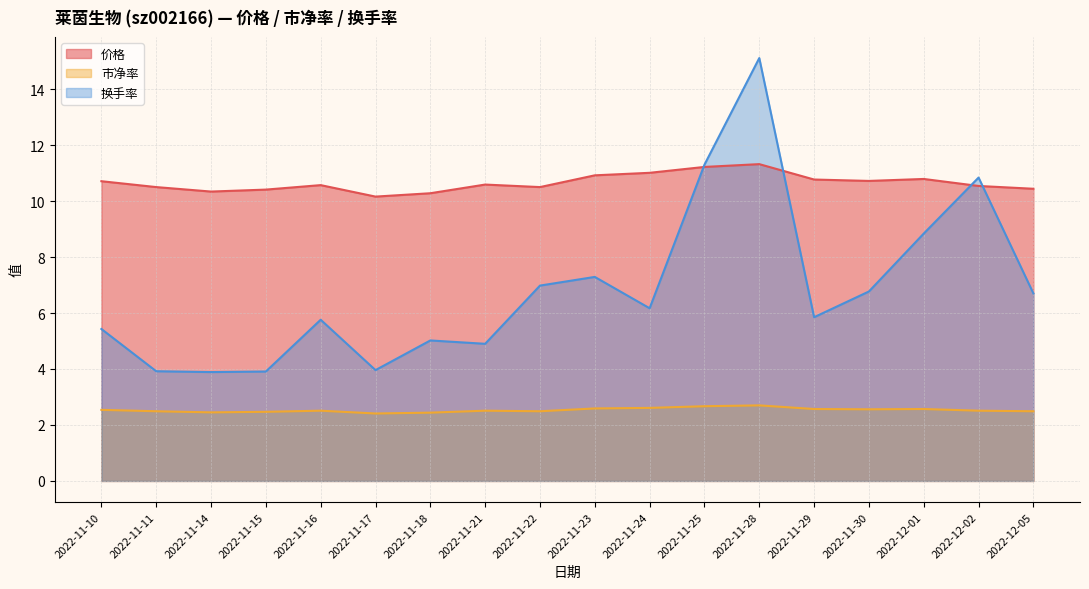

Reading left to right, what are all the values shown in this chart?

价格: 2022-11-10=10.7	2022-11-11=10.5	2022-11-14=10.3	2022-11-15=10.4	2022-11-16=10.6	2022-11-17=10.2	2022-11-18=10.3	2022-11-21=10.6	2022-11-22=10.5	2022-11-23=10.9	2022-11-24=11.0	2022-11-25=11.2	2022-11-28=11.3	2022-11-29=10.8	2022-11-30=10.7	2022-12-01=10.8	2022-12-02=10.5	2022-12-05=10.4
市净率: 2022-11-10=2.5	2022-11-11=2.5	2022-11-14=2.5	2022-11-15=2.5	2022-11-16=2.5	2022-11-17=2.4	2022-11-18=2.4	2022-11-21=2.5	2022-11-22=2.5	2022-11-23=2.6	2022-11-24=2.6	2022-11-25=2.7	2022-11-28=2.7	2022-11-29=2.6	2022-11-30=2.6	2022-12-01=2.6	2022-12-02=2.5	2022-12-05=2.5
换手率: 2022-11-10=5.4	2022-11-11=3.9	2022-11-14=3.9	2022-11-15=3.9	2022-11-16=5.8	2022-11-17=4.0	2022-11-18=5.0	2022-11-21=4.9	2022-11-22=7.0	2022-11-23=7.3	2022-11-24=6.2	2022-11-25=11.3	2022-11-28=15.1	2022-11-29=5.8	2022-11-30=6.8	2022-12-01=8.8	2022-12-02=10.8	2022-12-05=6.7